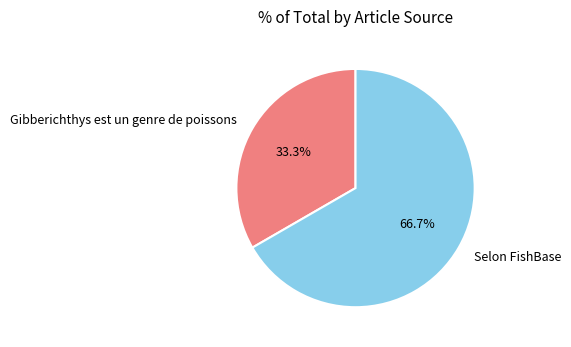

To the nearest percent, what portion does Selon FishBase represent?

67%